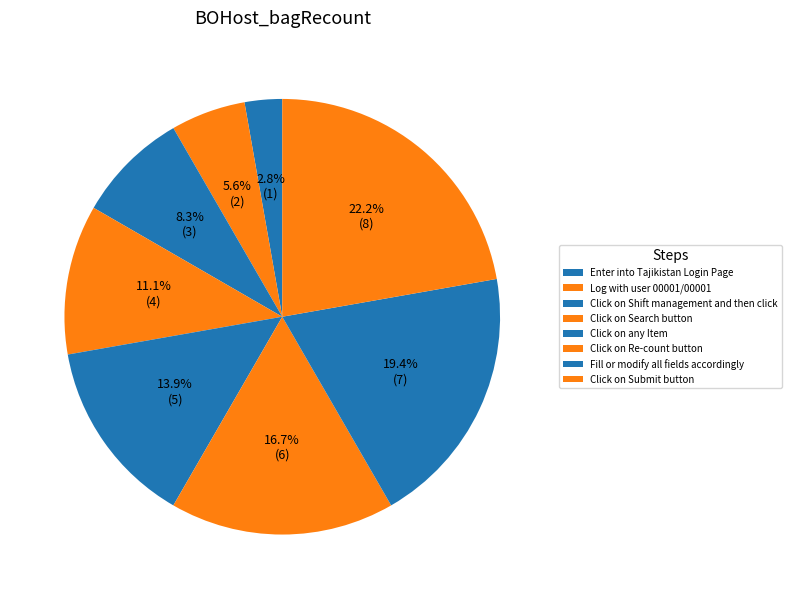

To the nearest percent, what is the difference between the largest and smallest slice percentages?

19%